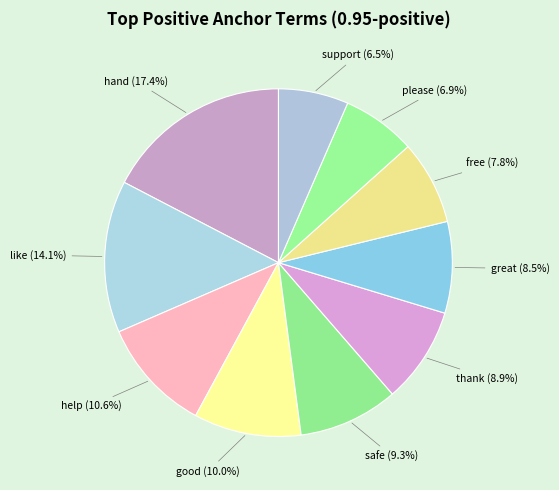

How many slices are in this pie chart?

10